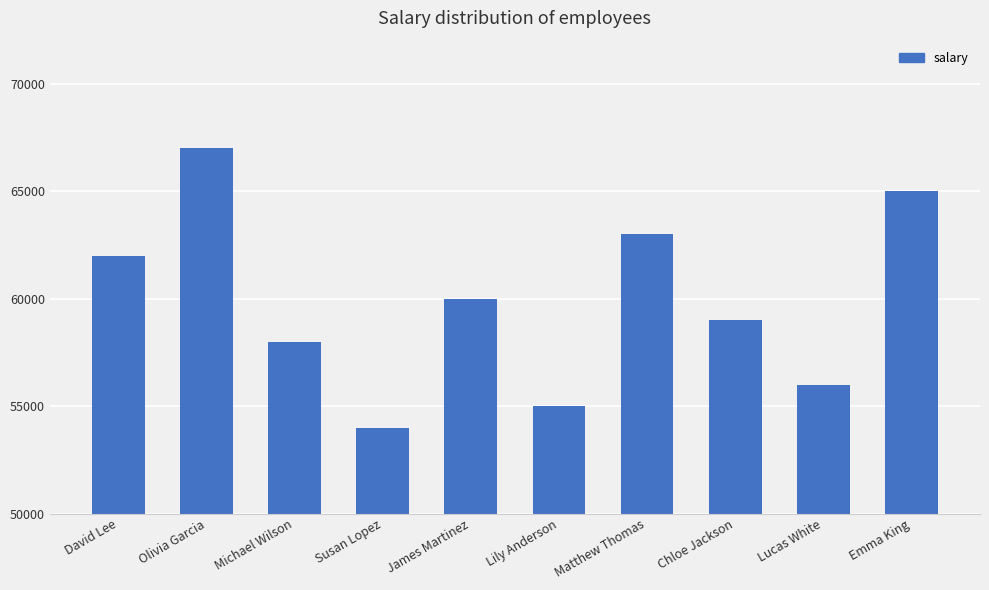

The value at James Martinez is 60000. True or false?

True